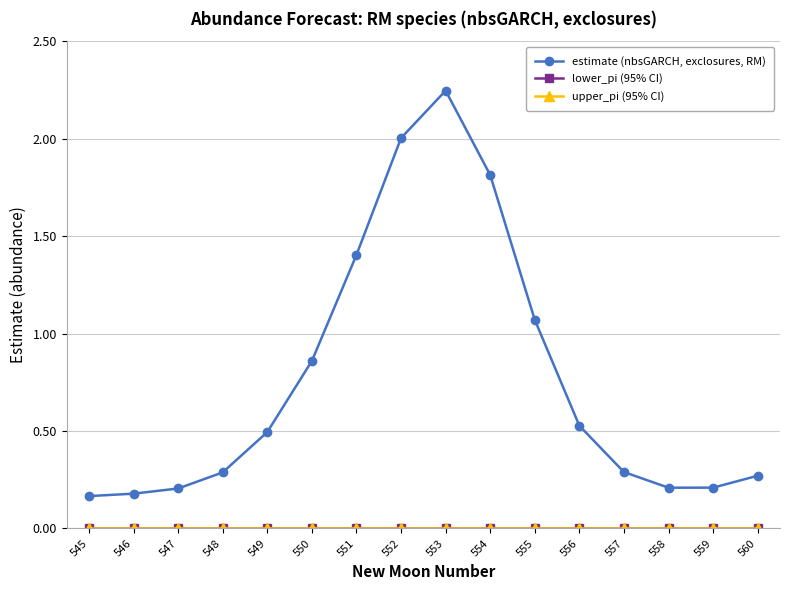

Is this an area chart (filled region under the line)?

No